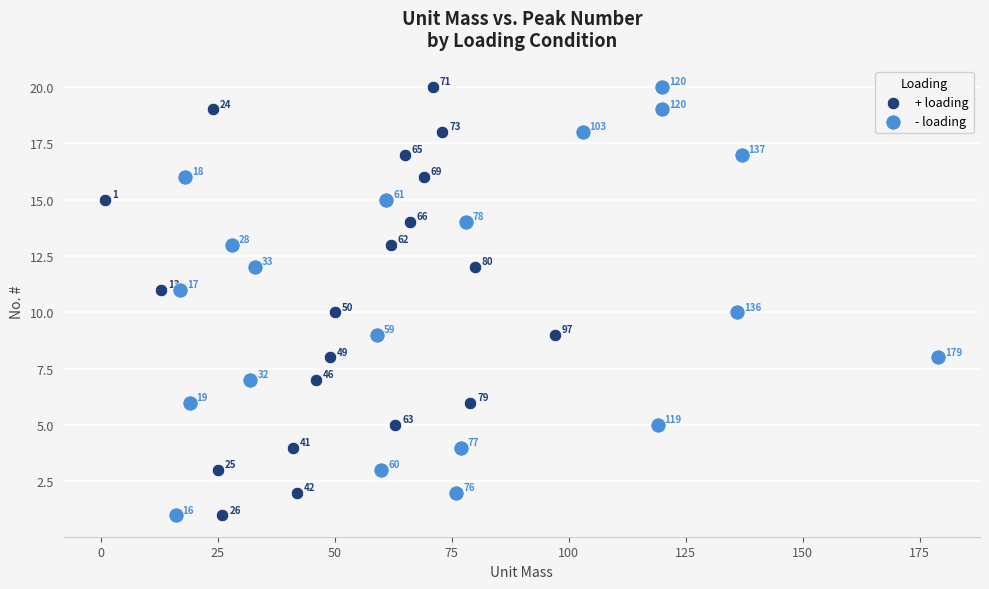

What are all the series names shown in the legend?

+ loading, - loading